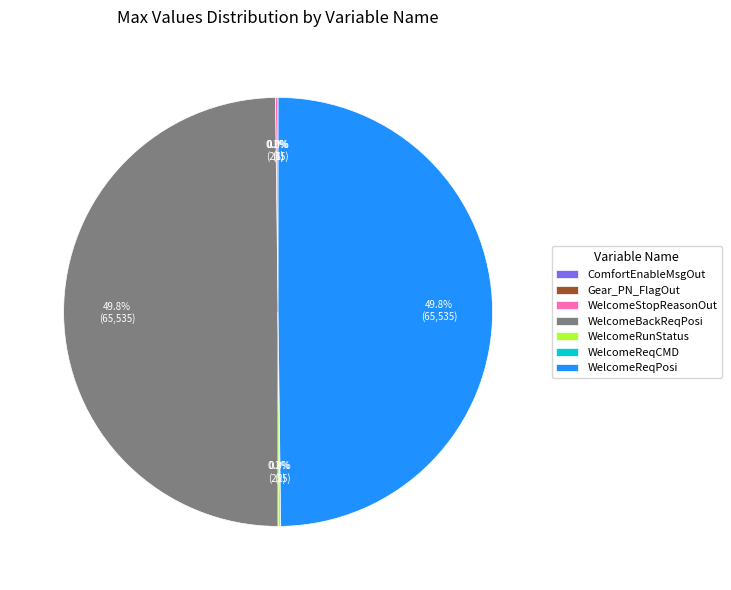

Count the number of slices in the pie.

7